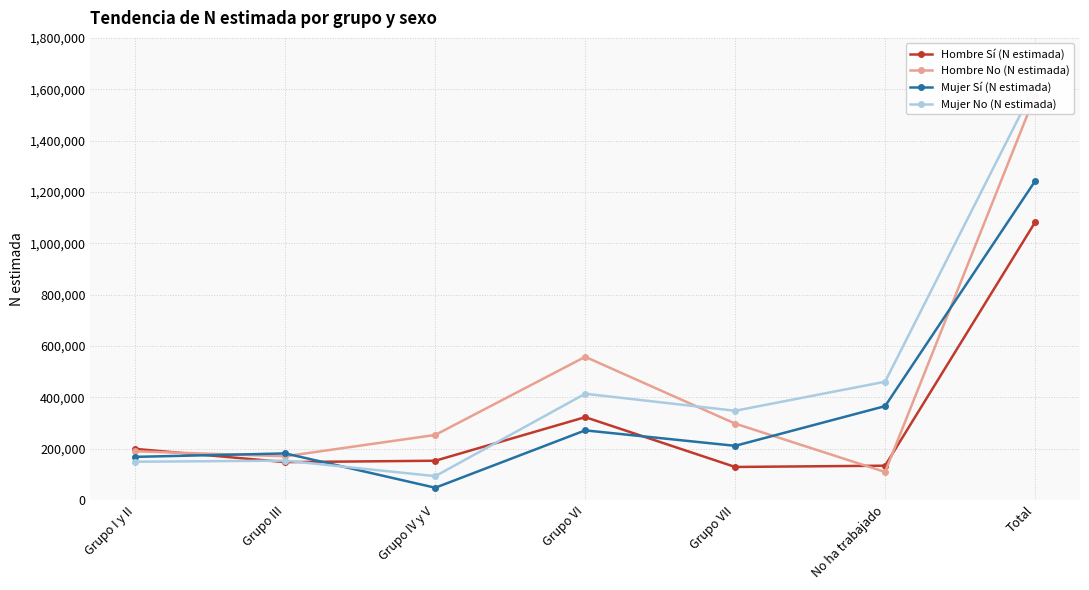

Where is Mujer Sí (N estimada) nearest to the value 644355?

No ha trabajado